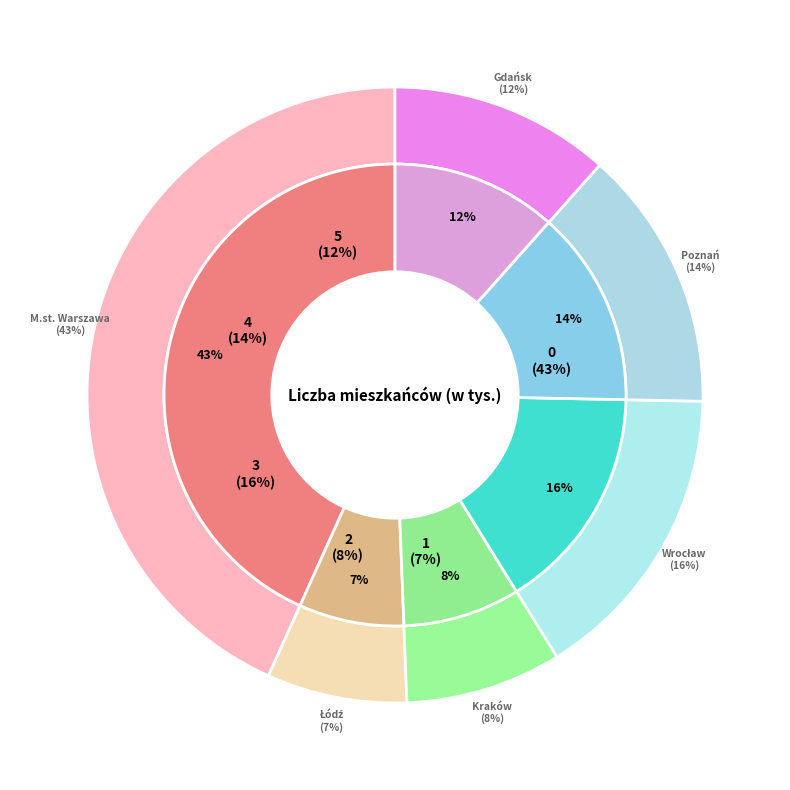

What is the total percentage of Wrocław and Kraków?

24.1%